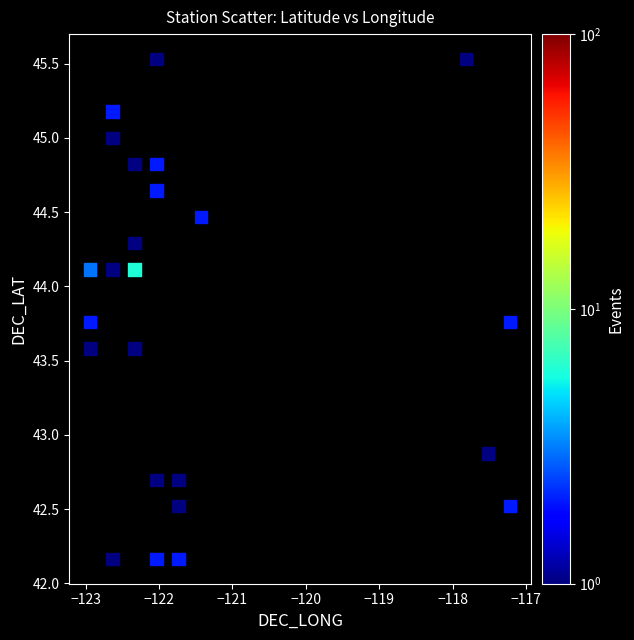

What Y value in the scatter plot is closest to 43?

42.9